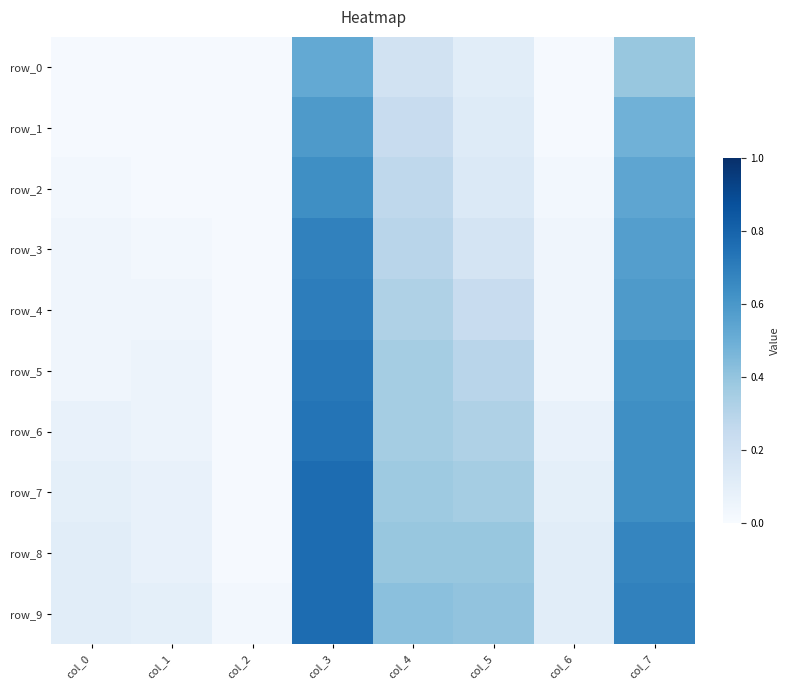

At which category does the chart reach its peak across all series?

col_3